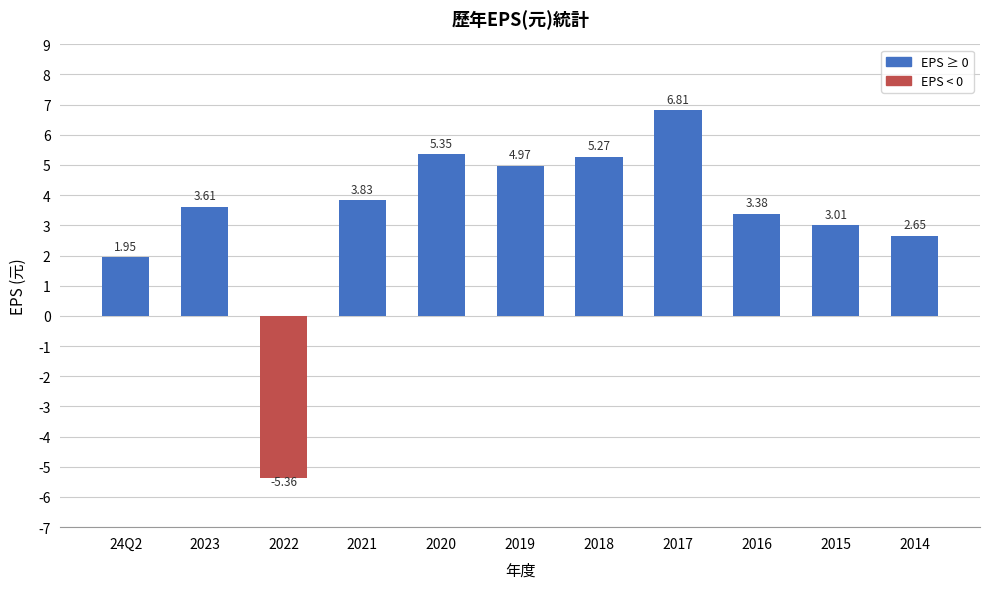

What is the label of the 6th bar from the right?

2019